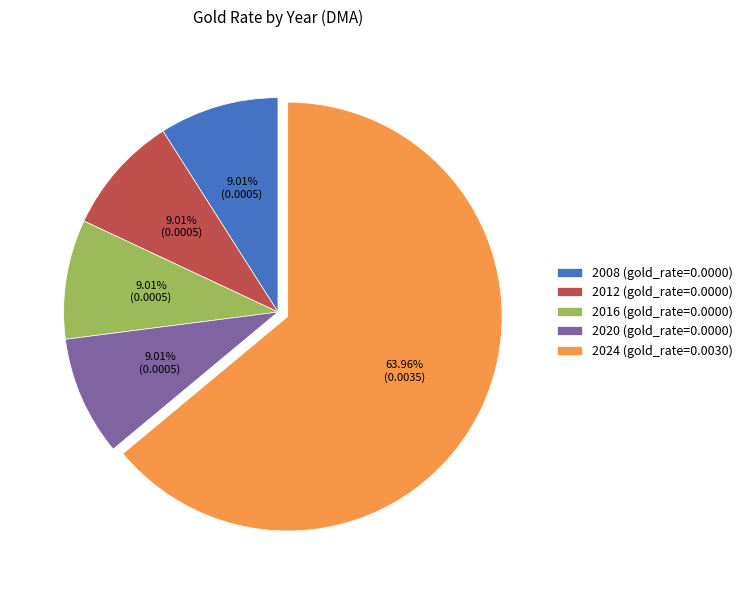

What is the largest slice in the pie chart?

2024